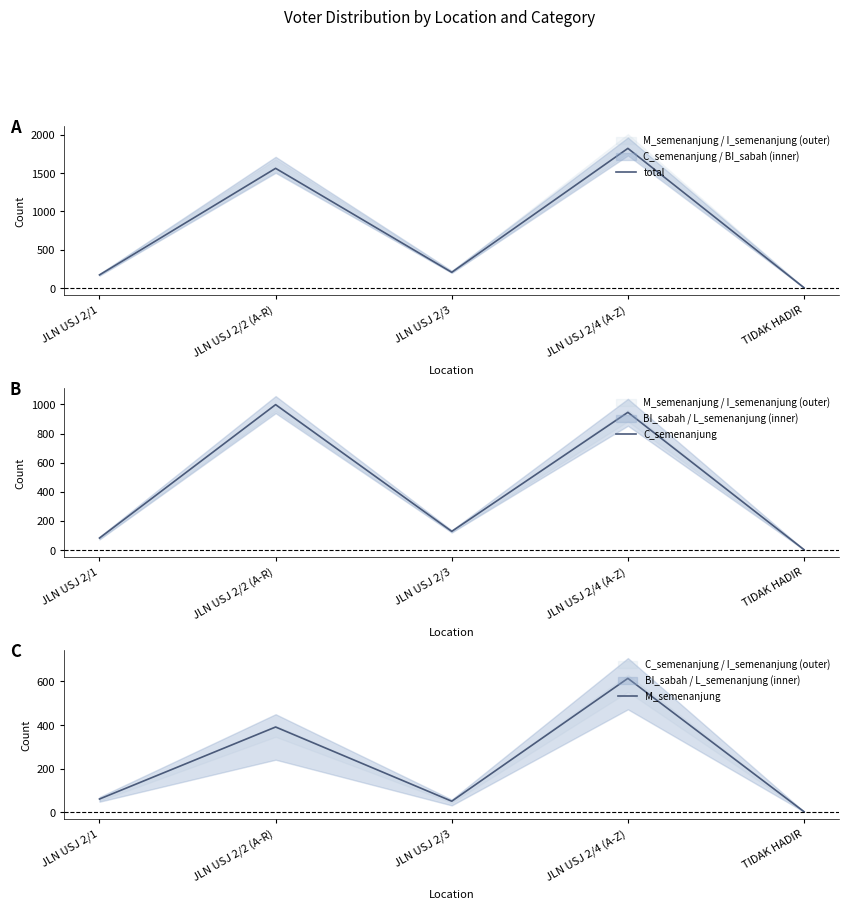

The value of total at JLN USJ 2/4 (A-Z) is 2920. True or false?

False